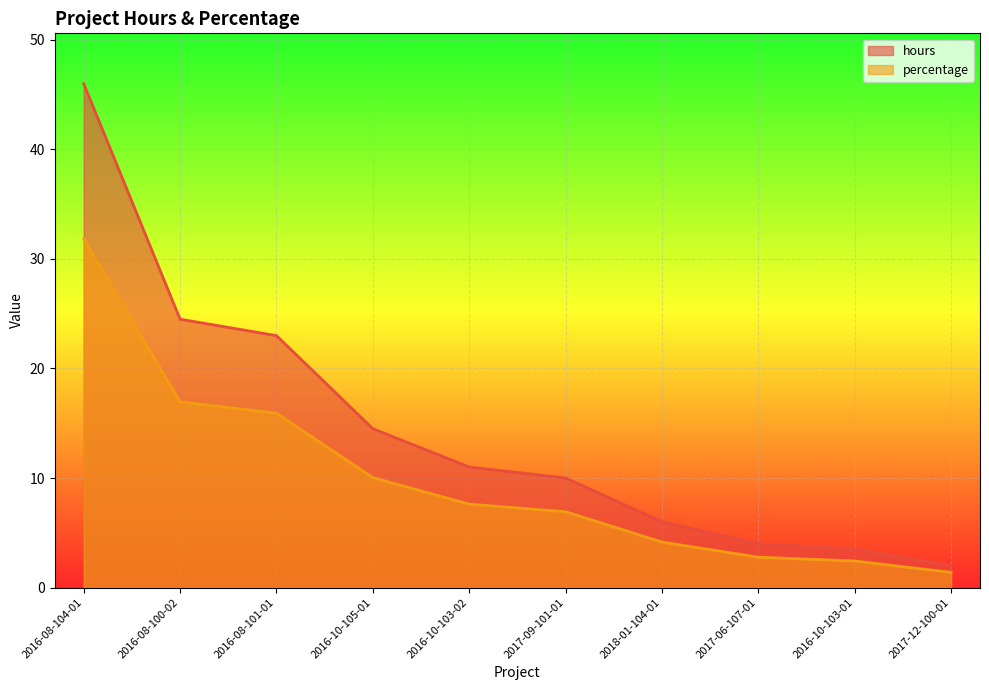

Which series has the largest range (max minus min)?

hours